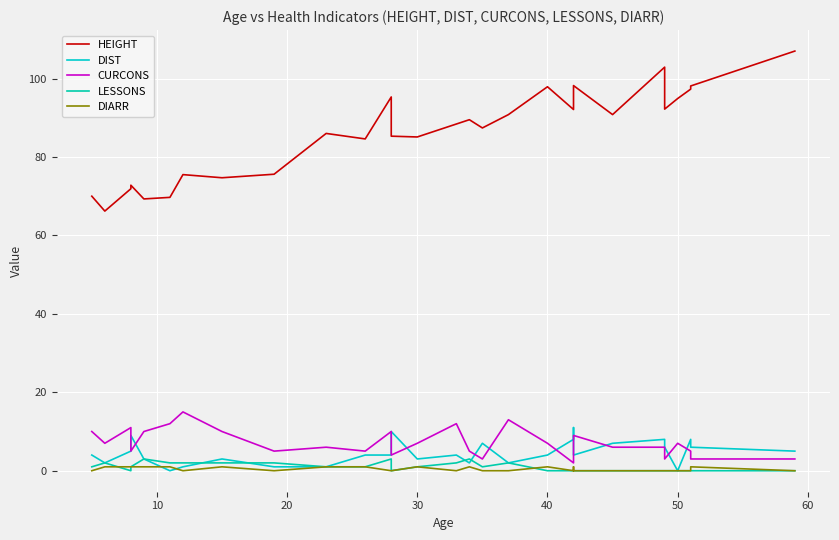

Is it true that DIST equals 3.7 at 50?

False